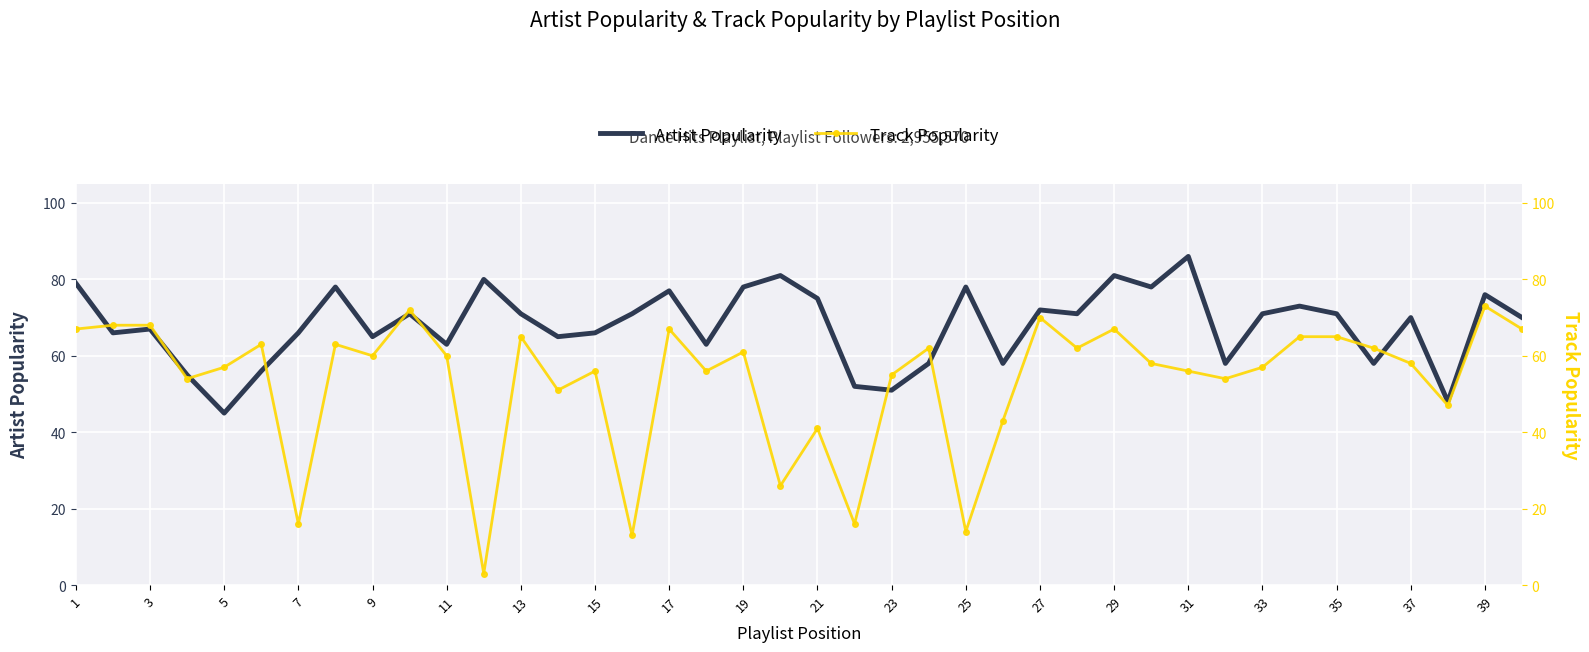

True or false: Artist Popularity has a value of 71 at 33.

True